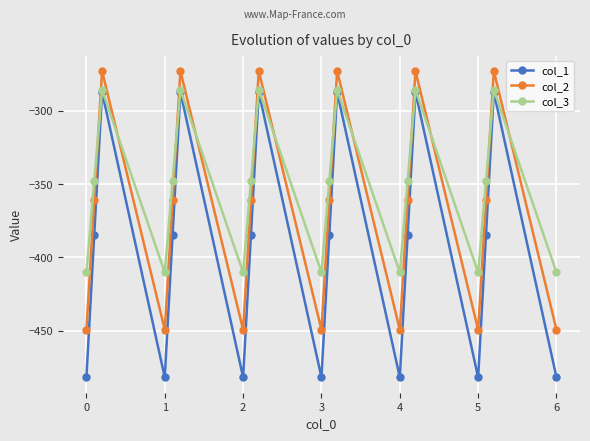

Rank the series by their average value, from lowest to highest.

col_1, col_2, col_3